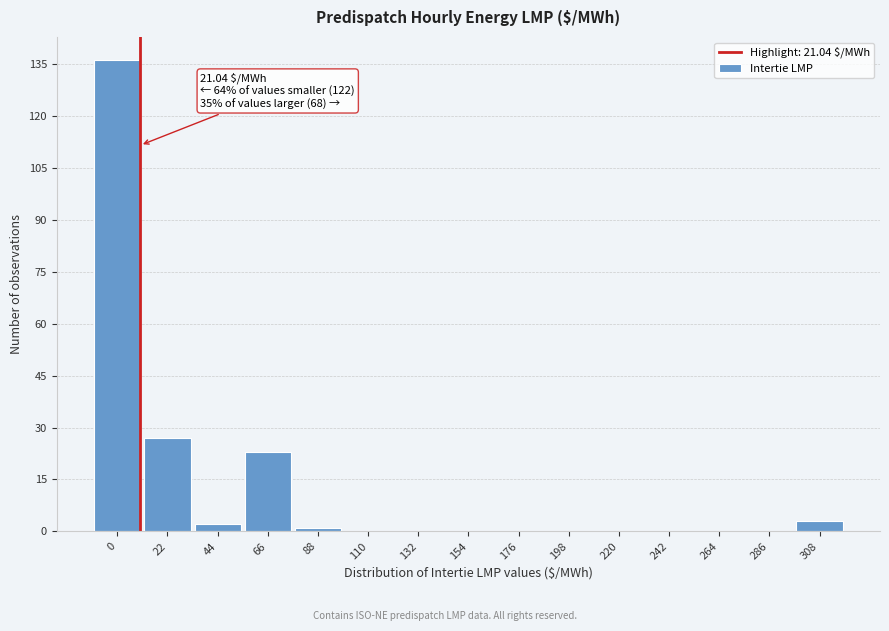

Reading left to right, extract all data points from this chart.

0=136	22=27	44=2	66=23	88=1	110=0	132=0	154=0	176=0	198=0	220=0	242=0	264=0	286=0	308=3